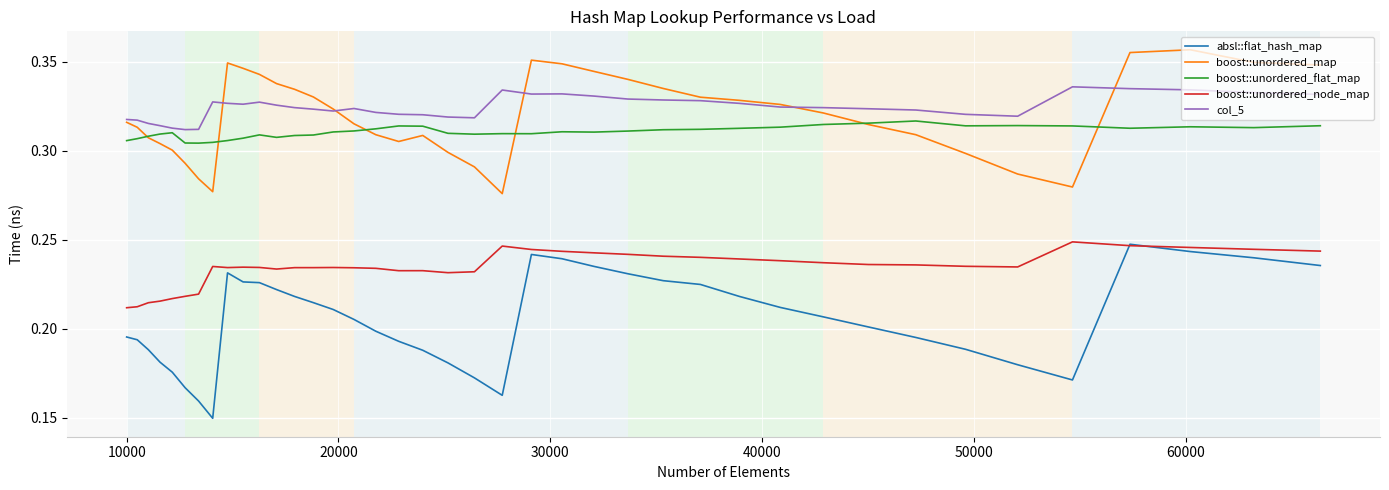

What is the sum of all col_5 values?

13.0